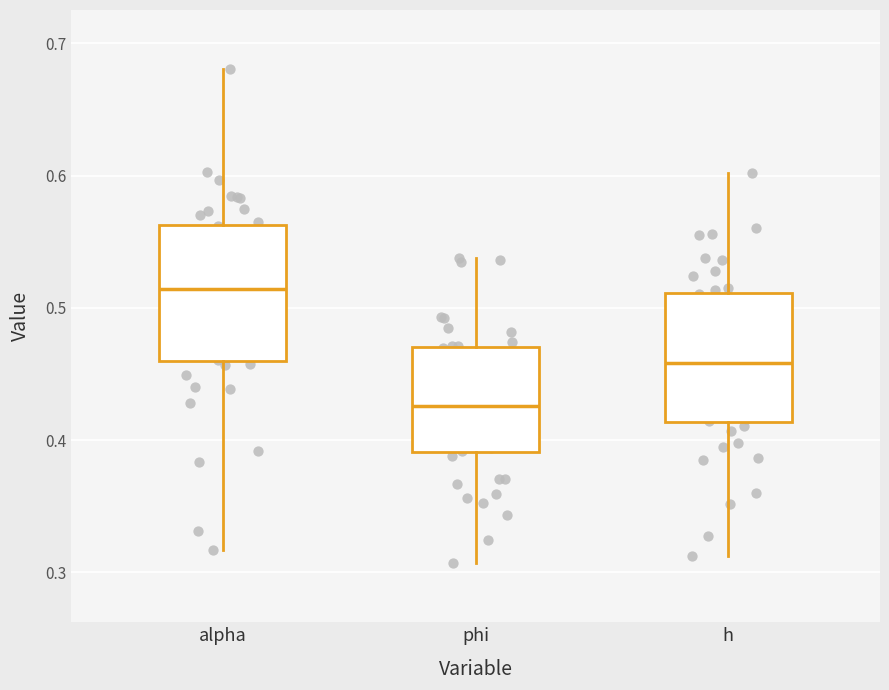

Which box has the lowest median line?

phi